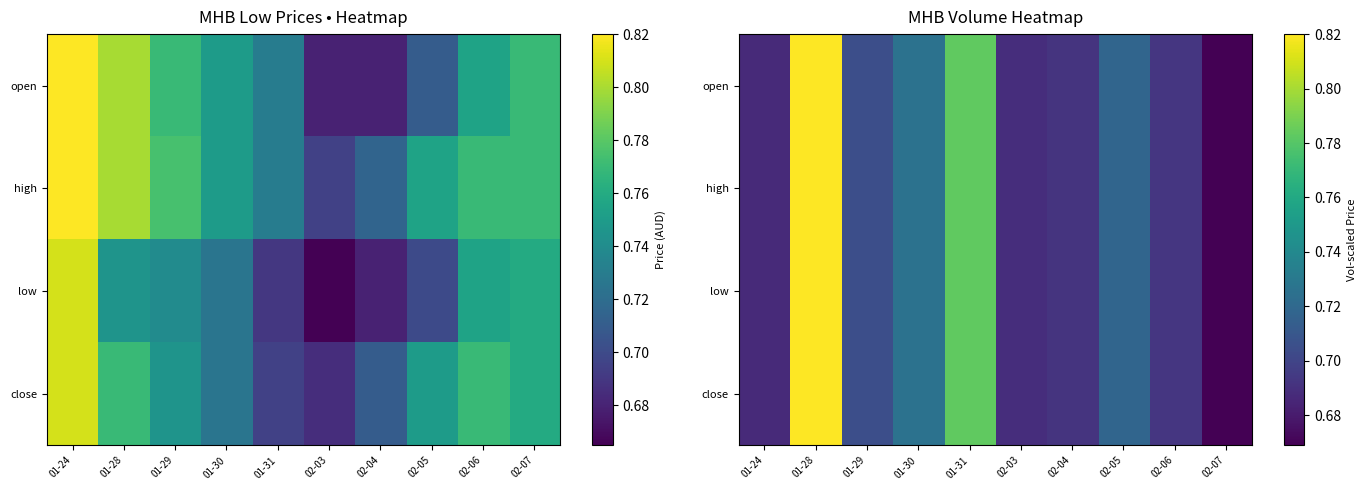

What is the smallest value displayed?

0.7